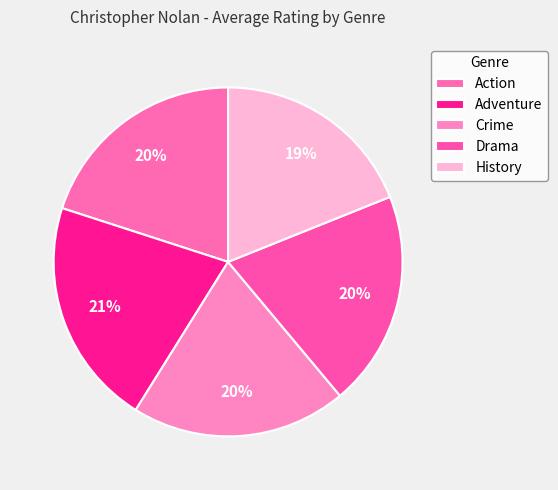

Which slice is the largest?

Adventure